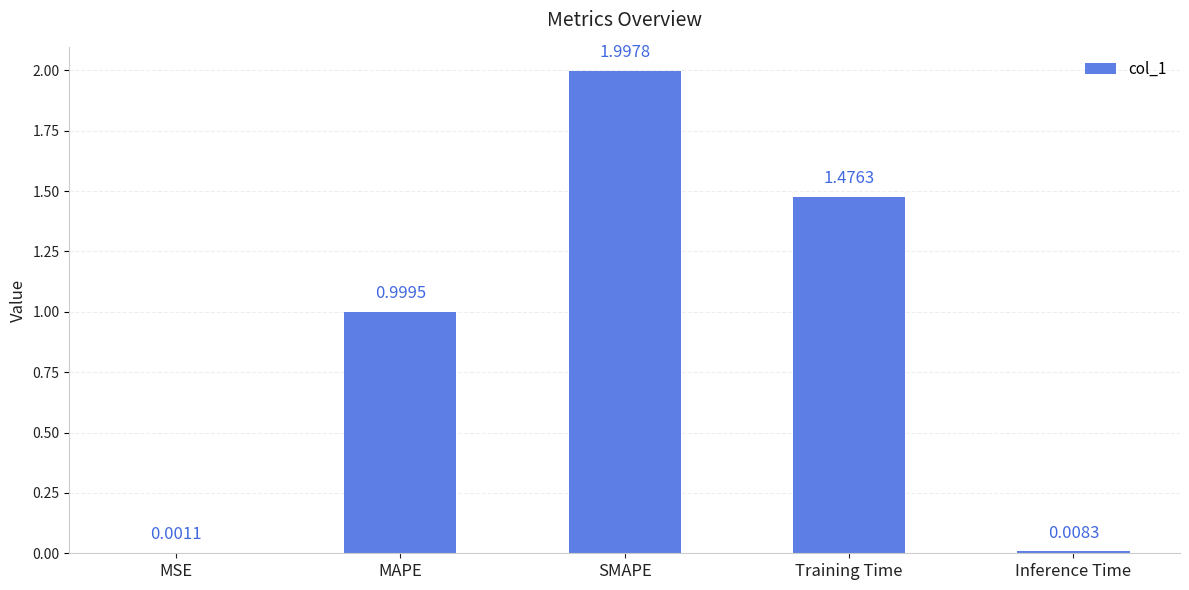

Which category has the highest value across all series?

SMAPE